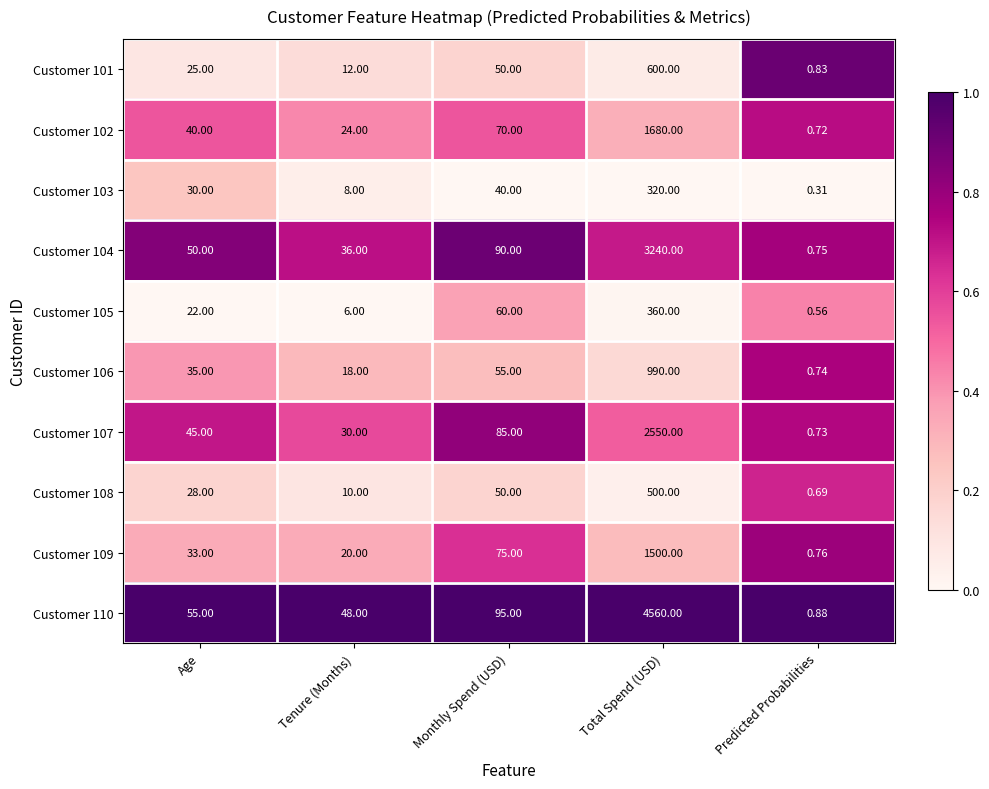

At which category is the sum across all series the highest?

Total Spend (USD)